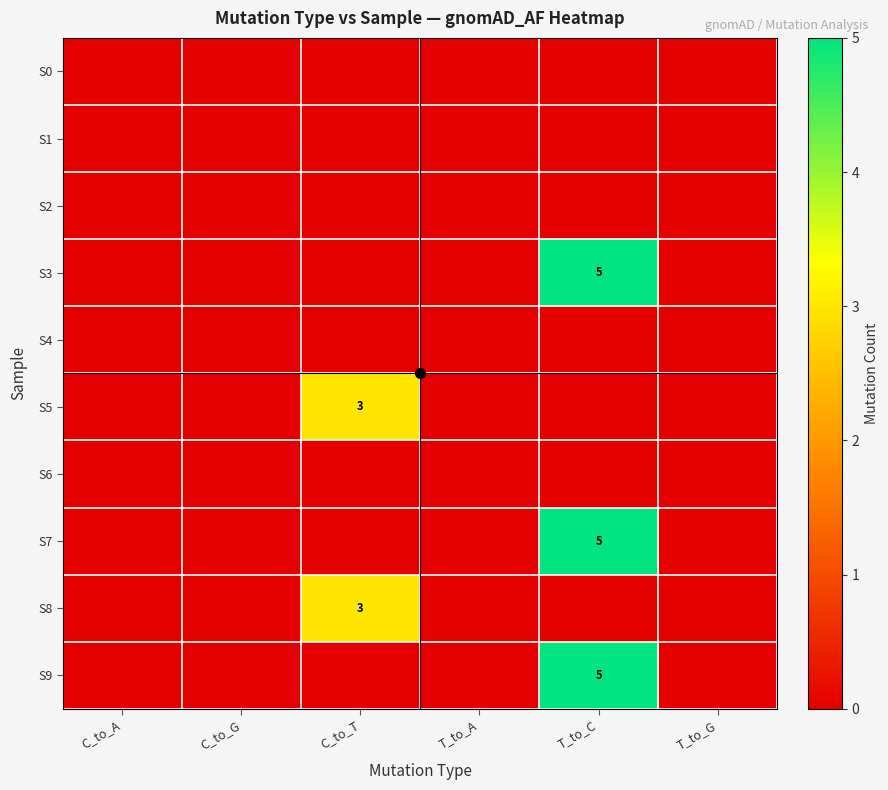

Between C_to_G and T_to_A, which is larger?

C_to_G